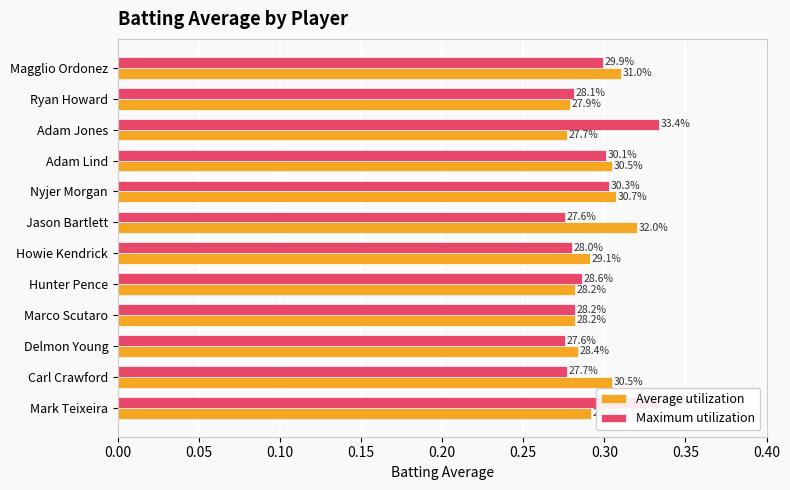

What is the difference between the maximum and minimum values in the Maximum utilization series?

0.1